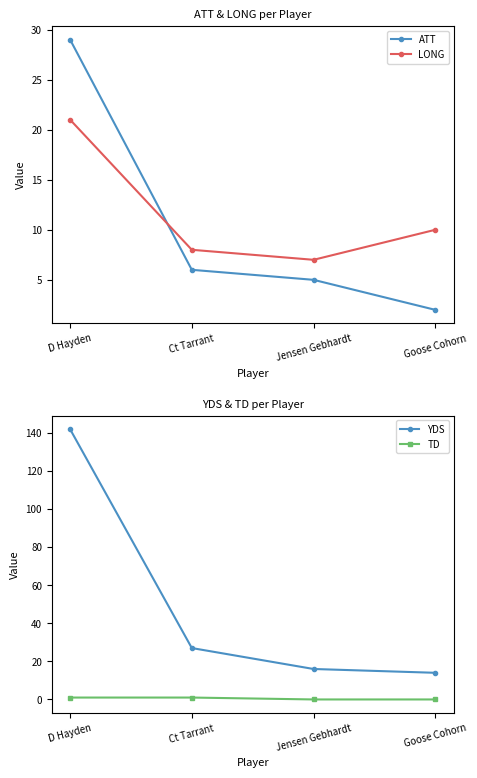

True or false: LONG and TD intersect in this chart.

False